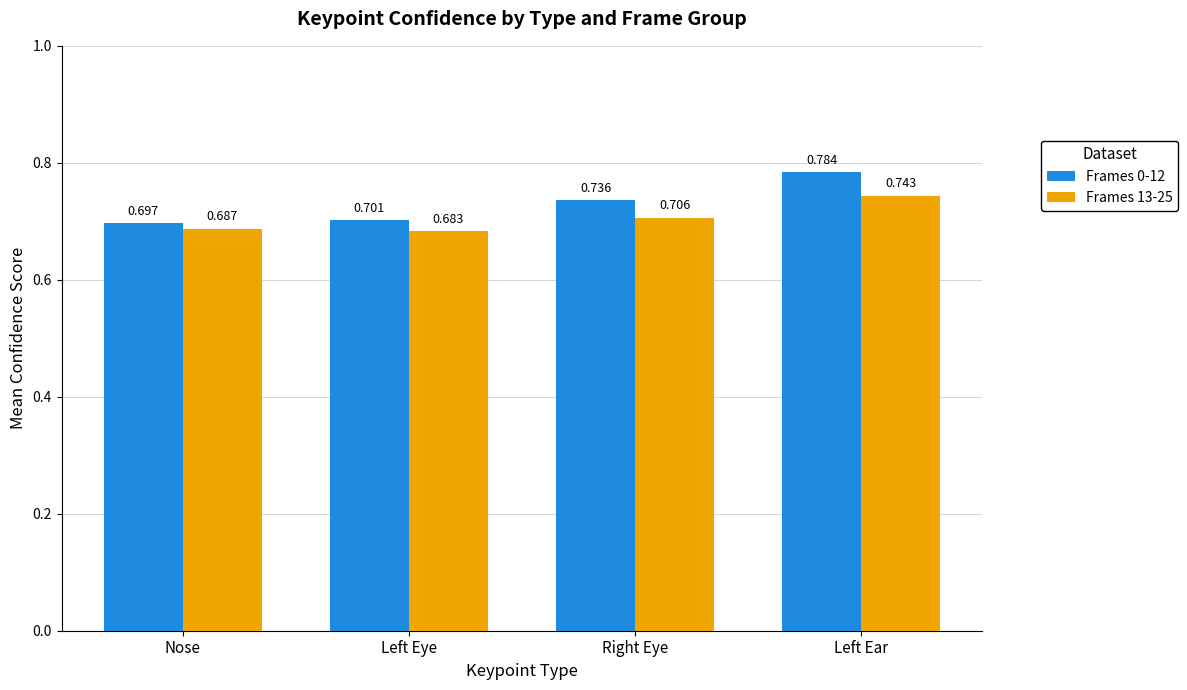

What is the sum of all Frames 0-12 values?

2.9